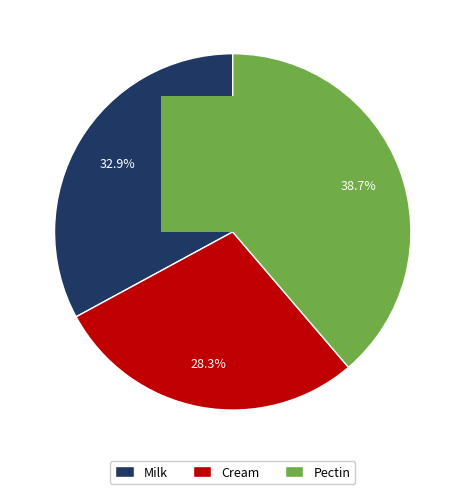

What portion of the pie excludes Milk?

67.1%